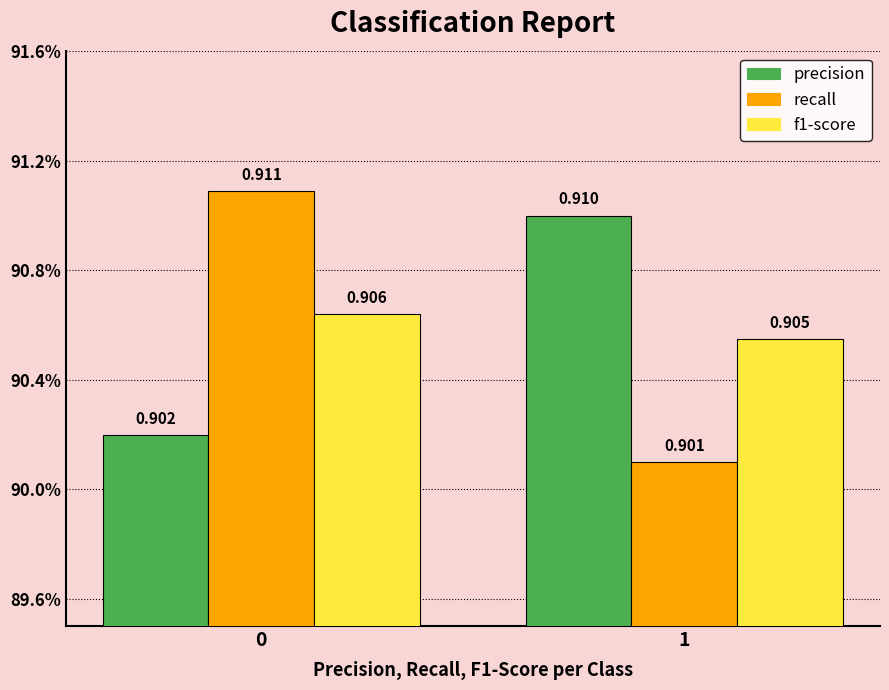

What is the minimum value for f1-score?

0.9